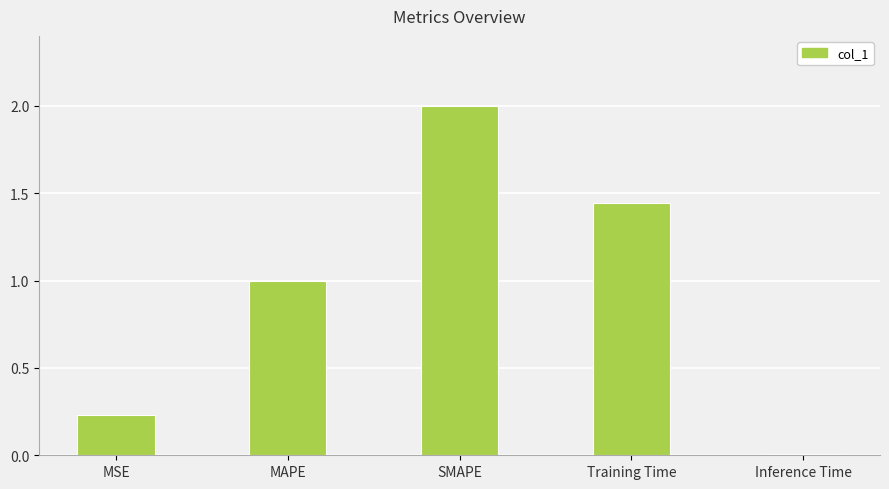

The chart shows a value of 3.3 at SMAPE. True or false?

False